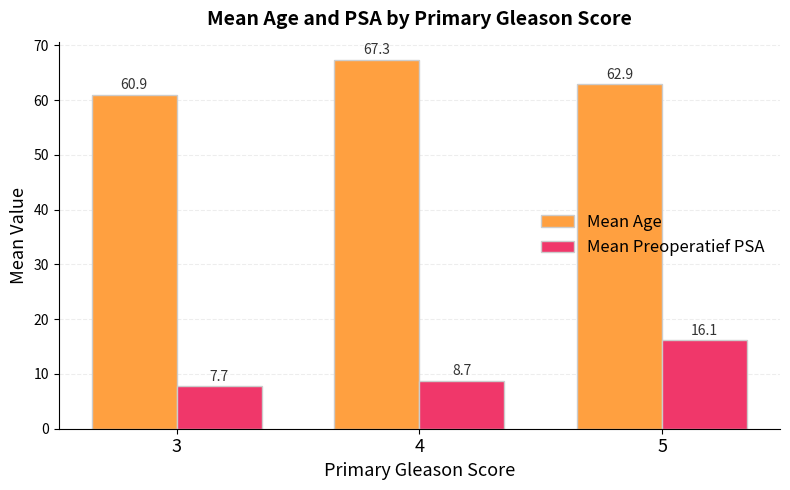

What is the difference between the Mean Age values at 3 and 4?

6.4